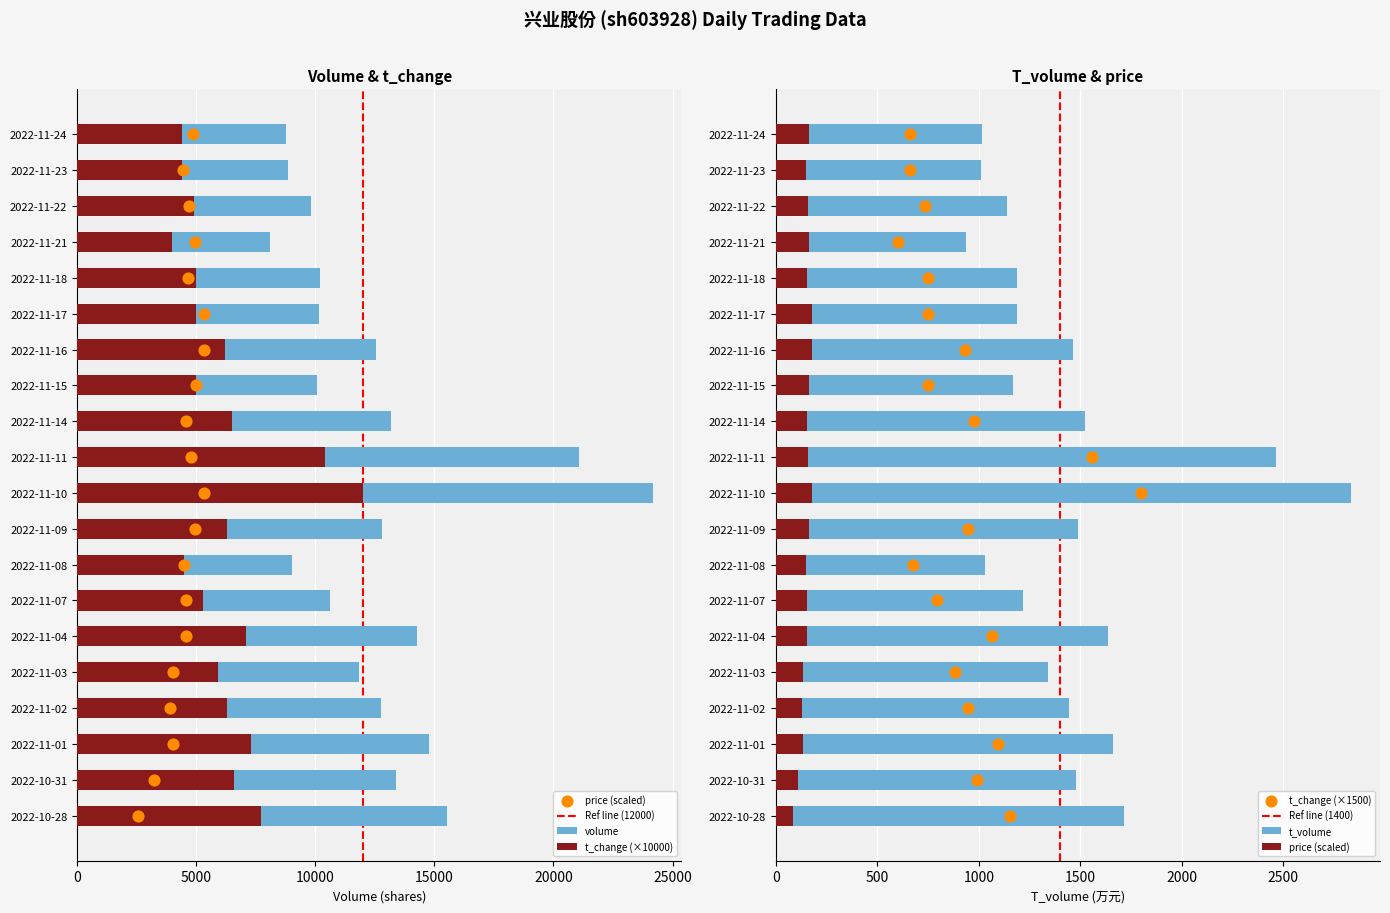

At which category is the sum across all series the highest?

2022-11-10